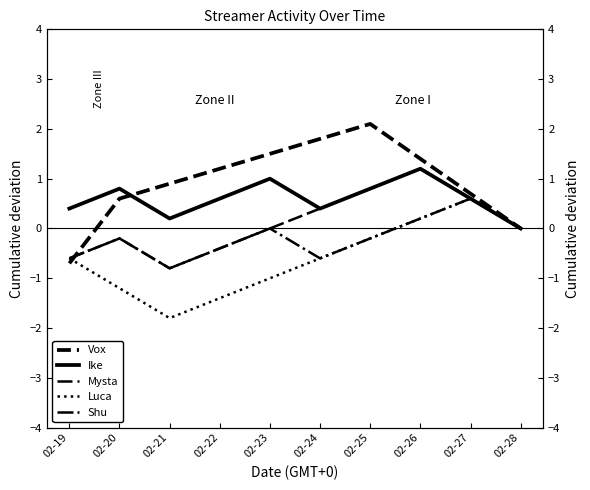

Between which two adjacent categories do Ike and Mysta first intersect?

02-23 and 02-24